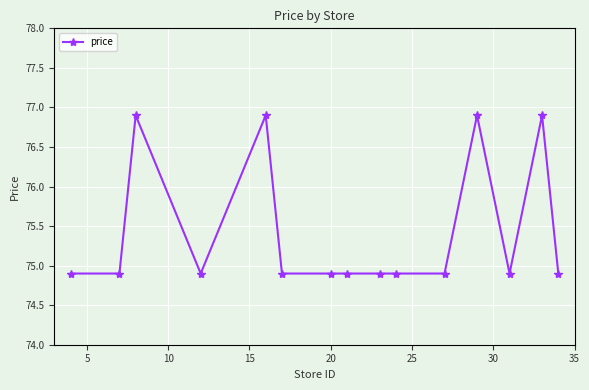

Reading right to left, what are all the values shown in this chart?

74.9	76.9	74.9	76.9	74.9	74.9	74.9	74.9	74.9	74.9	76.9	74.9	76.9	74.9	74.9